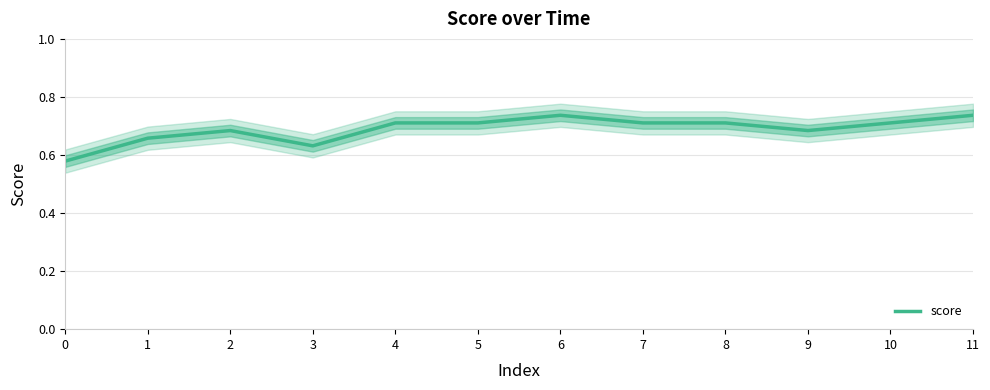

List the labels in order of value, largest first.

6, 11, 4, 5, 7, 8, 10, 2, 9, 1, 3, 0